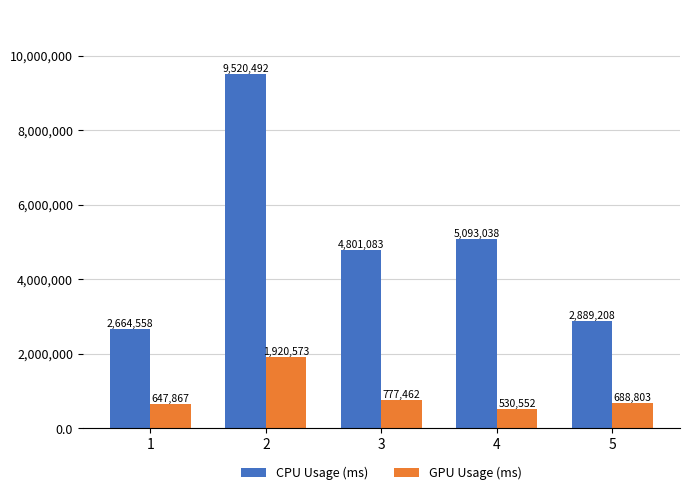

Where is GPU Usage (ms) nearest to the value 1225562?

3